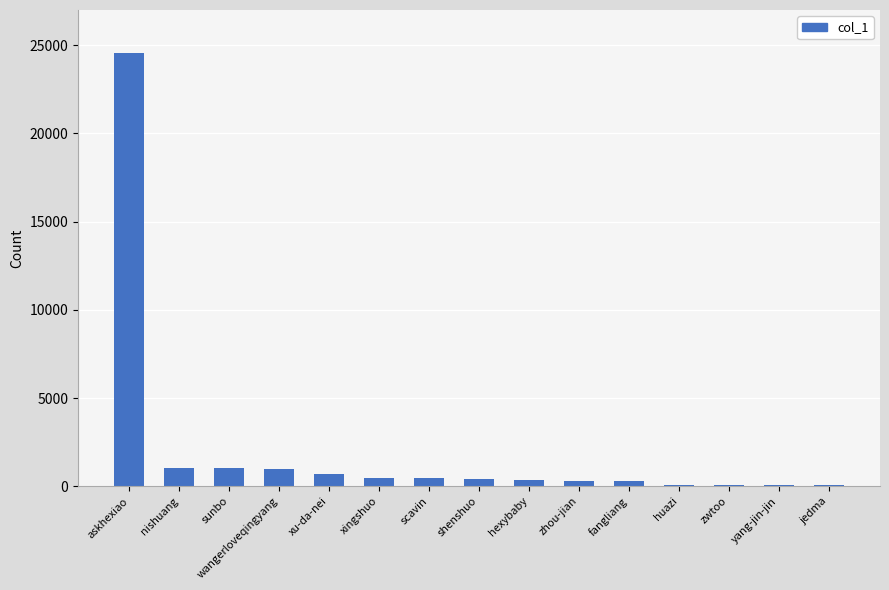

What is the smallest value displayed?

81